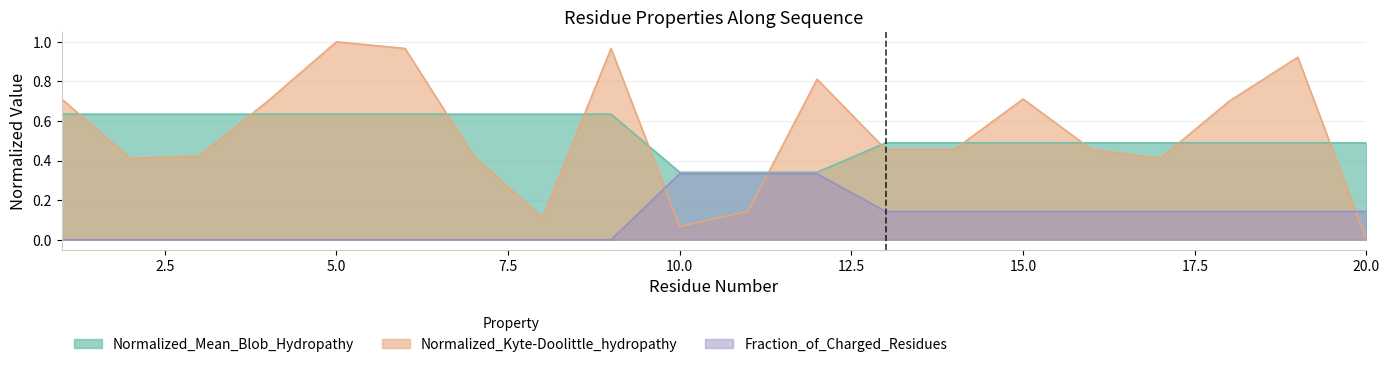

Between 6 and 20, which is larger?

6